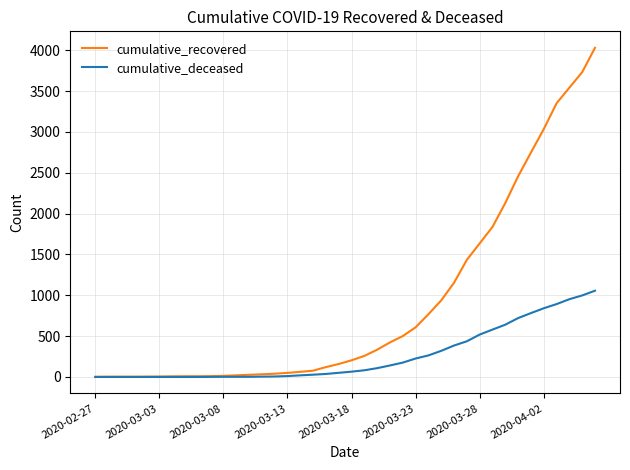

List the series in order of their overall mean, highest first.

cumulative_recovered, cumulative_deceased